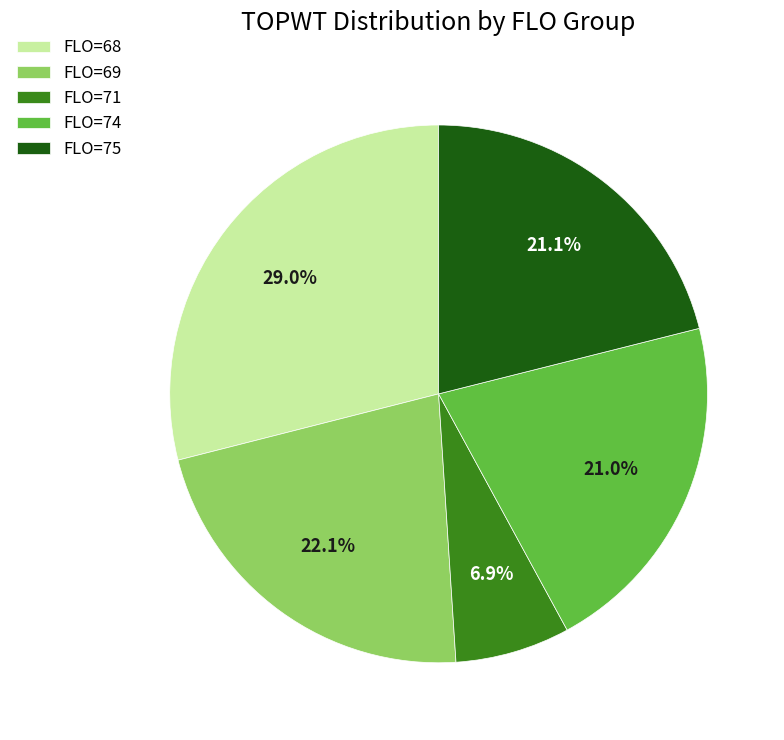

Approximately how many times larger is the value at FLO=75 compared to FLO=74?

1.0